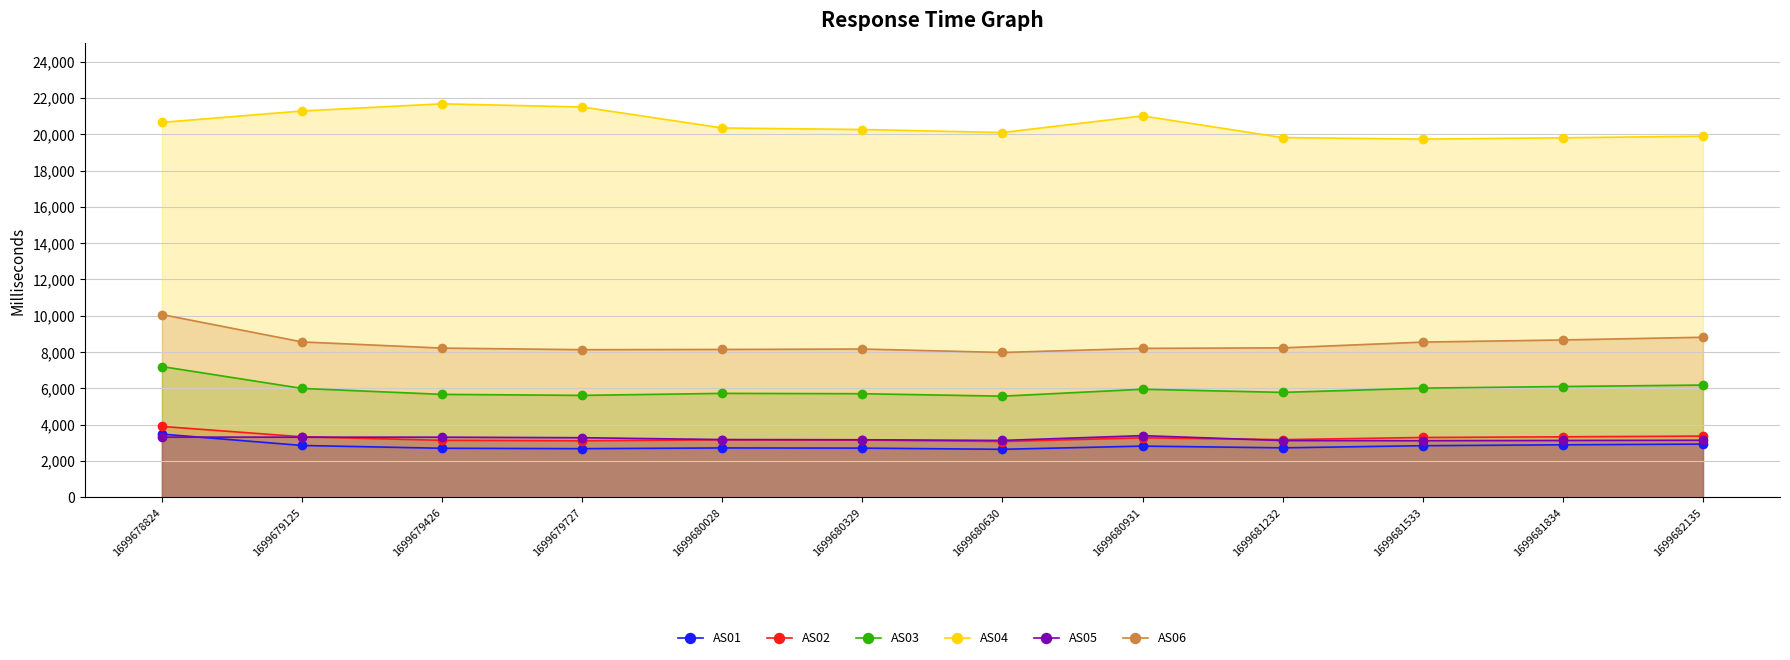

Between which two adjacent categories do AS01 and AS05 first intersect?

1699678824 and 1699679125